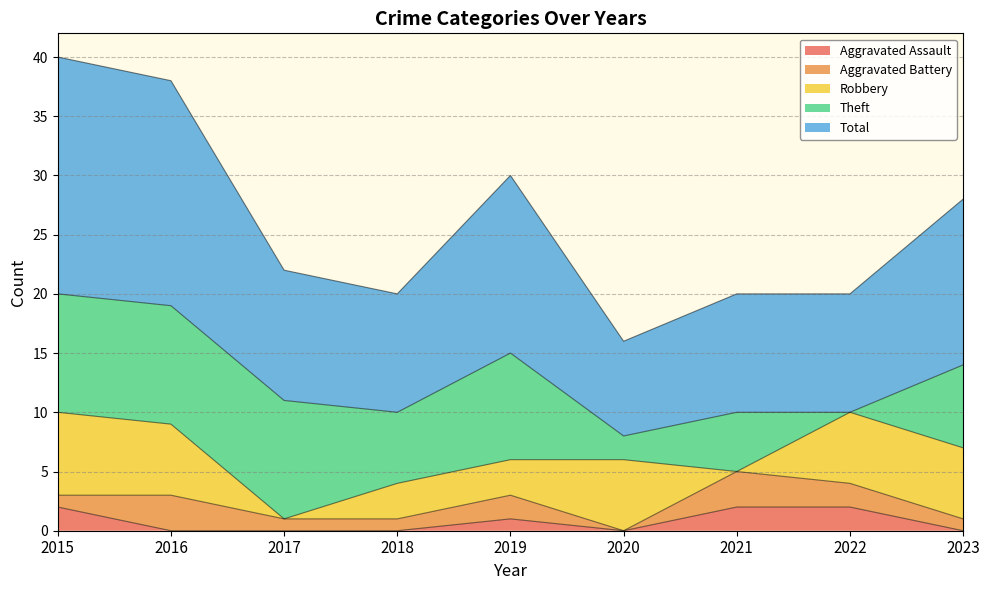

Which has a higher value, 2018 or 2017?

2018